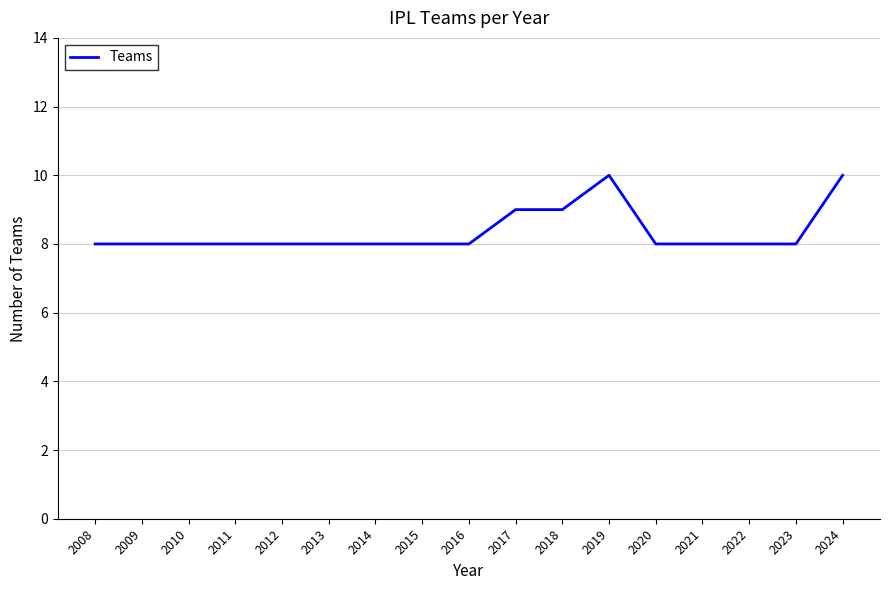

Does the chart have visible grid lines?

Yes